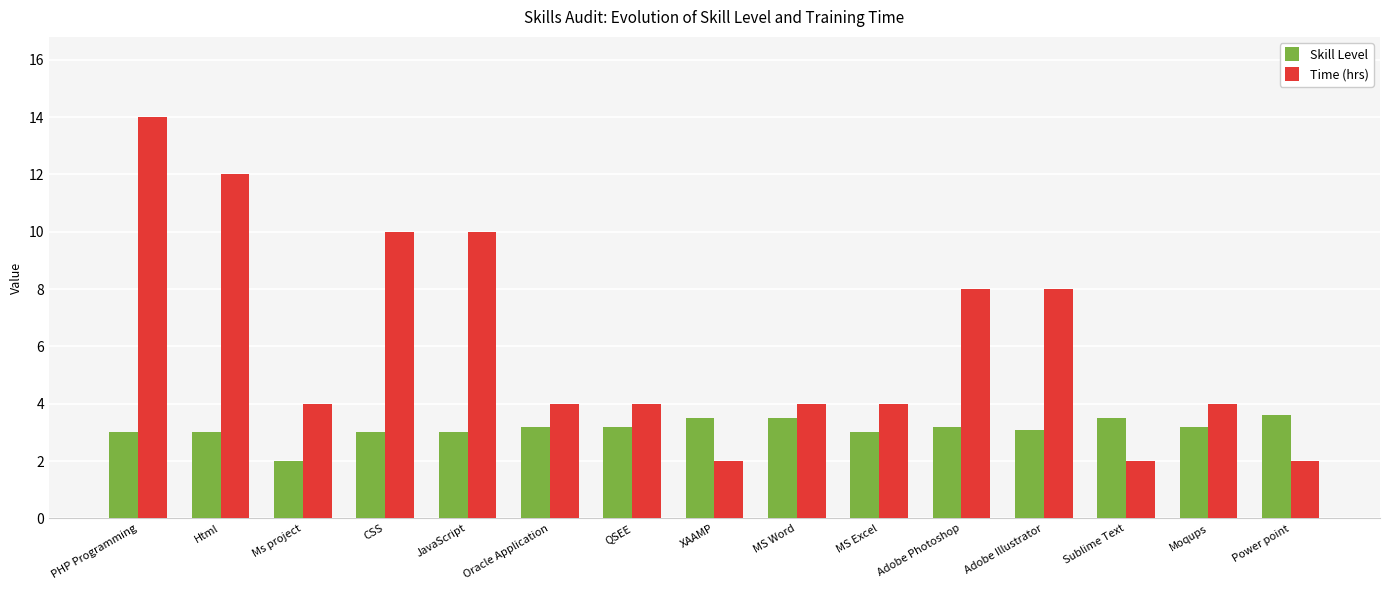

What is the sum of the Time (hrs) values at Sublime Text and Html?

14.0